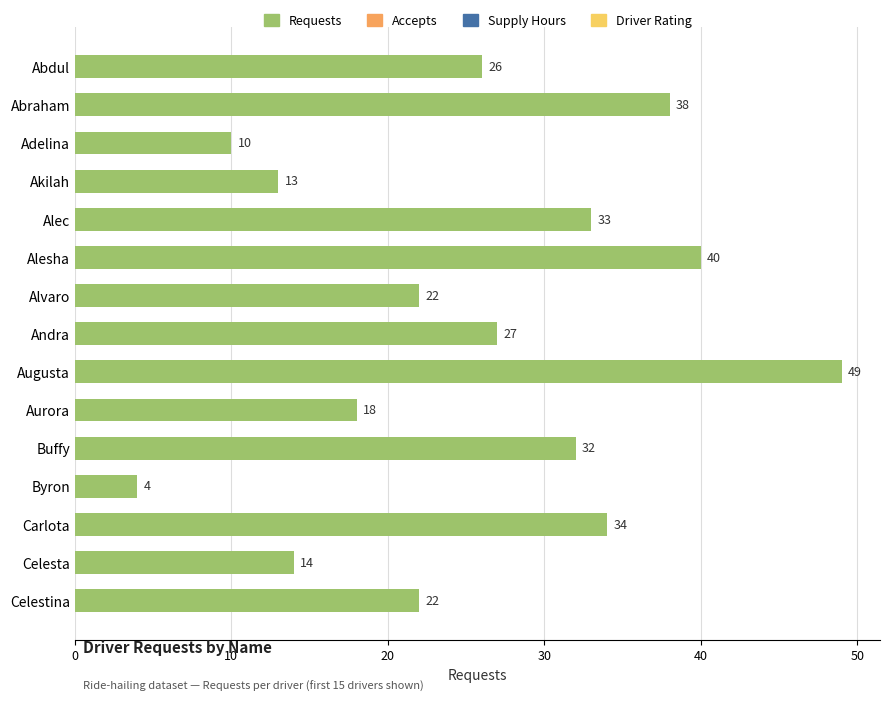

What is the highest value of the Requests series?

49.0